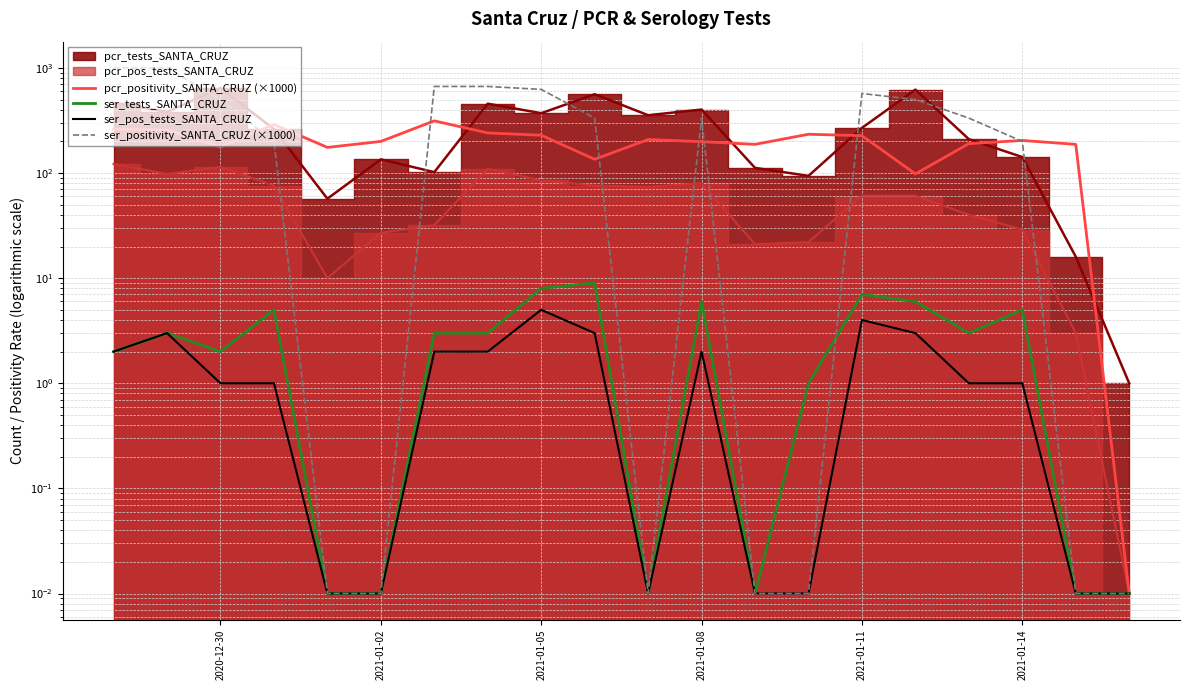

What value does the pcr_positivity_SANTA_CRUZ (×1000) series have at 2021-01-14?

204.2